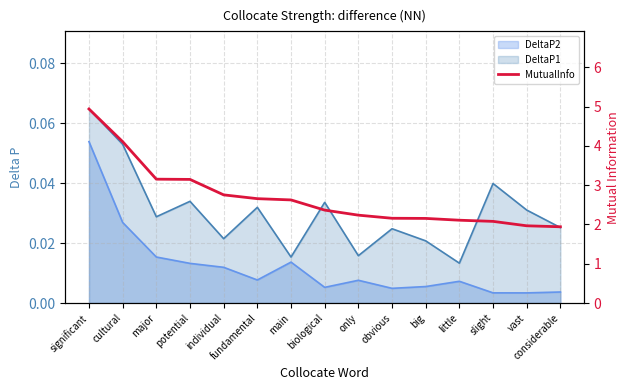

What is the maximum value shown in the chart?

4.9